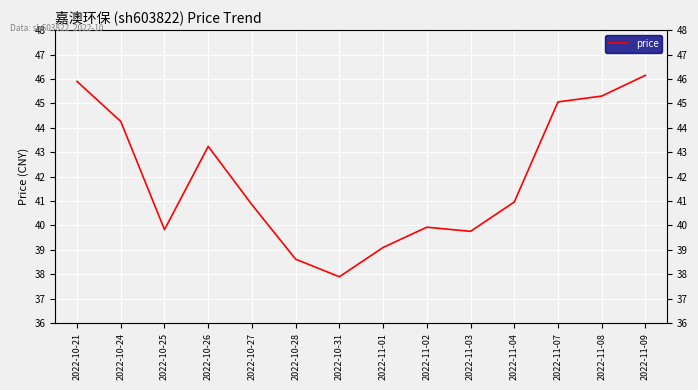

Is it true that the value at 2022-11-03 is 8.2?

False